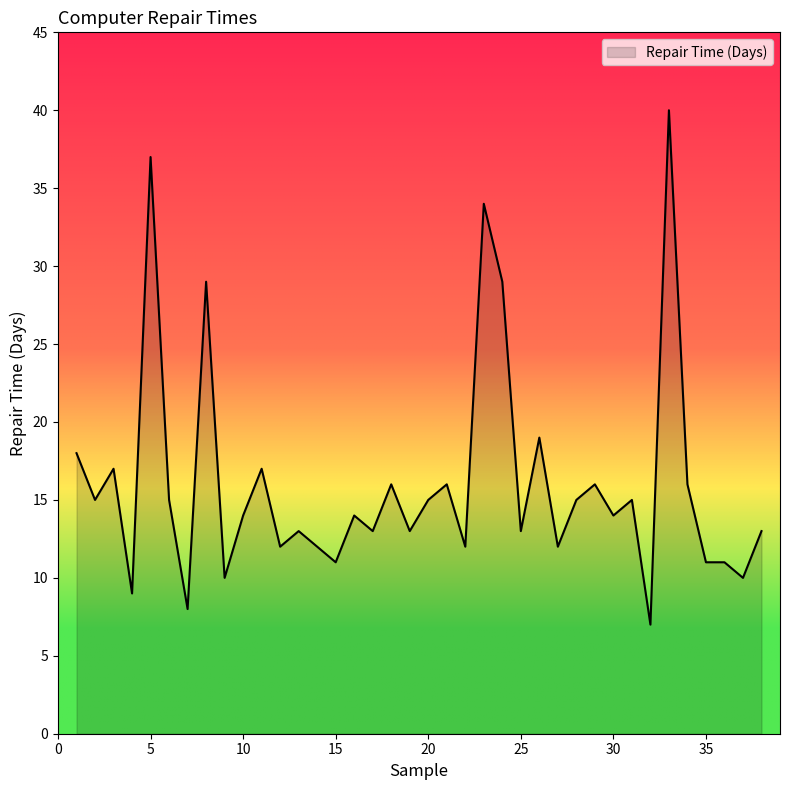

What is the minimum value shown in the chart?

7